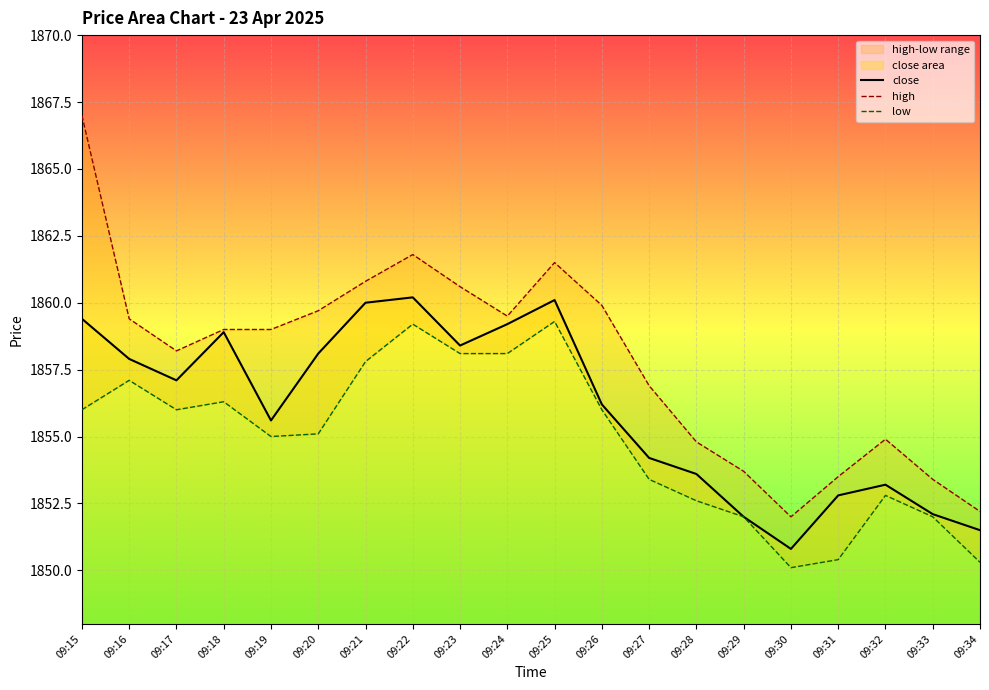

What is the sum of all high values?

37157.8